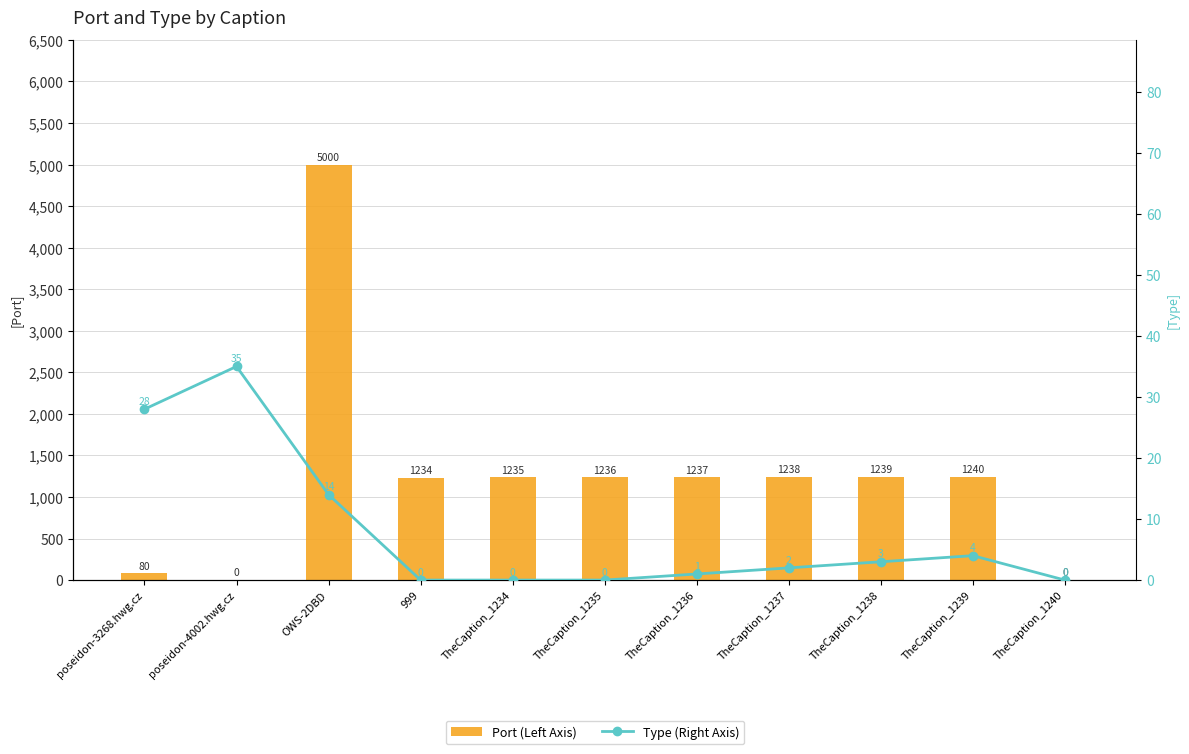

What are all the series names shown in the legend?

Port (Left Axis), Type (Right Axis)